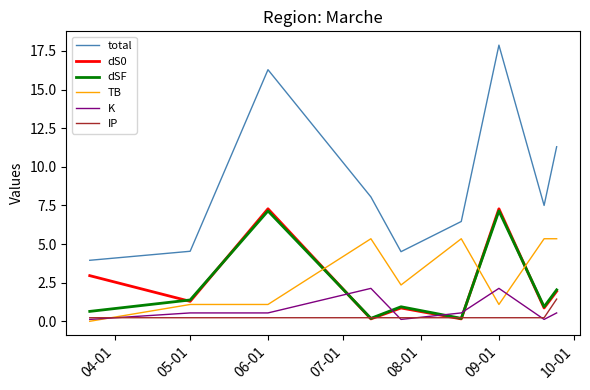

True or false: total and dSF cross at least once.

False